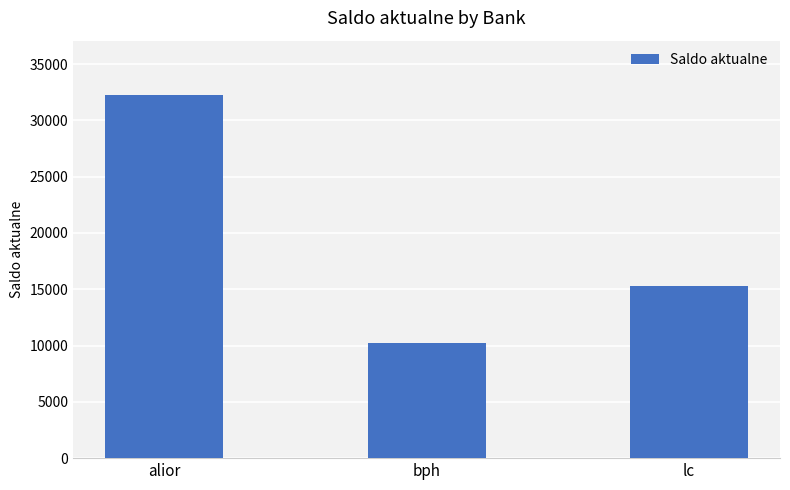

Which label corresponds to the smallest value in the chart?

bph